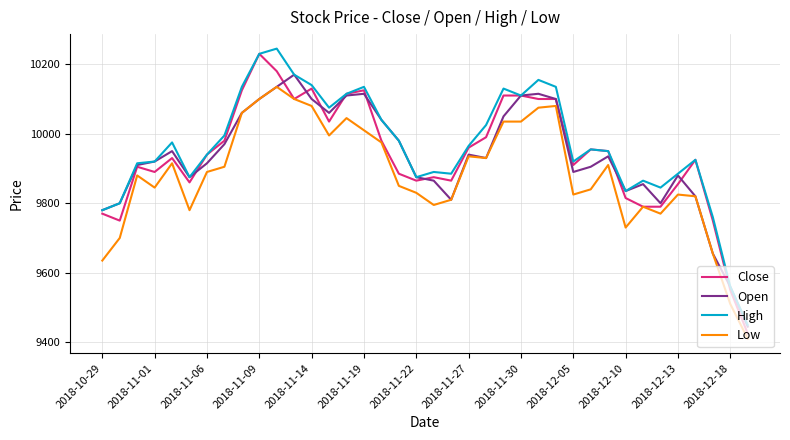

What are all the series names shown in the legend?

Close, Open, High, Low